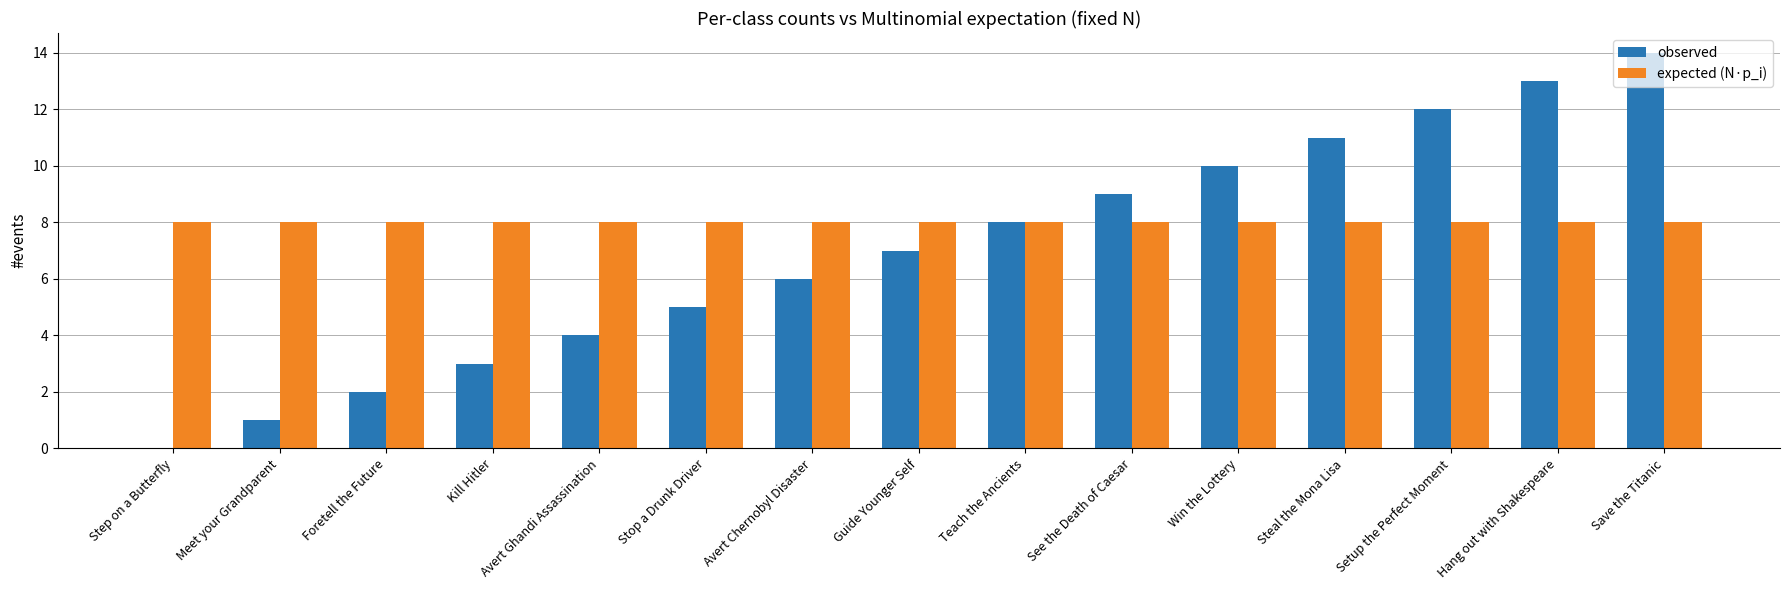

What is the highest value of the observed series?

14